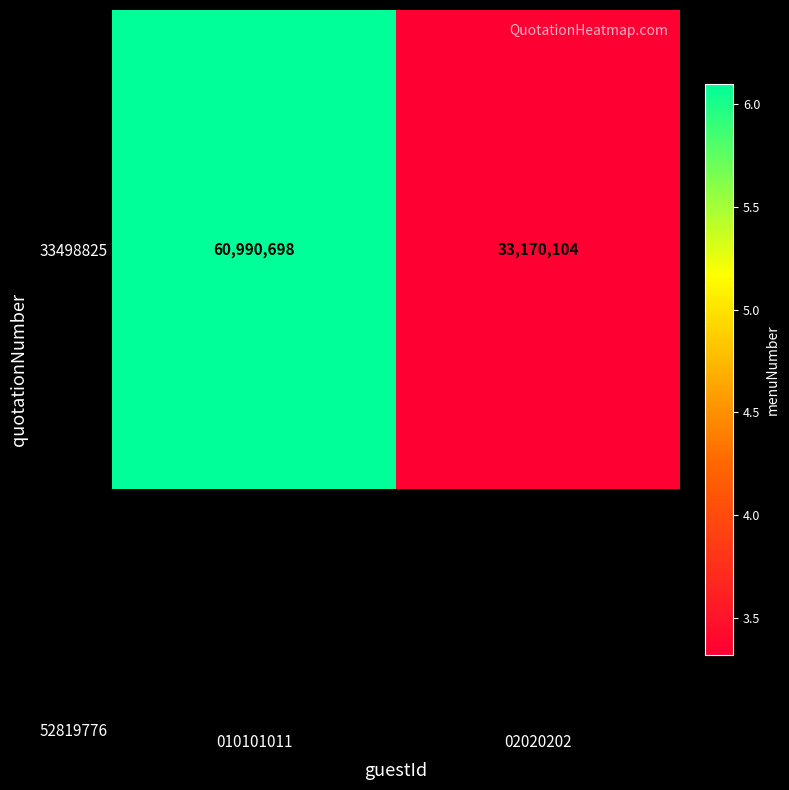

What is the maximum value shown in the chart?

60990698